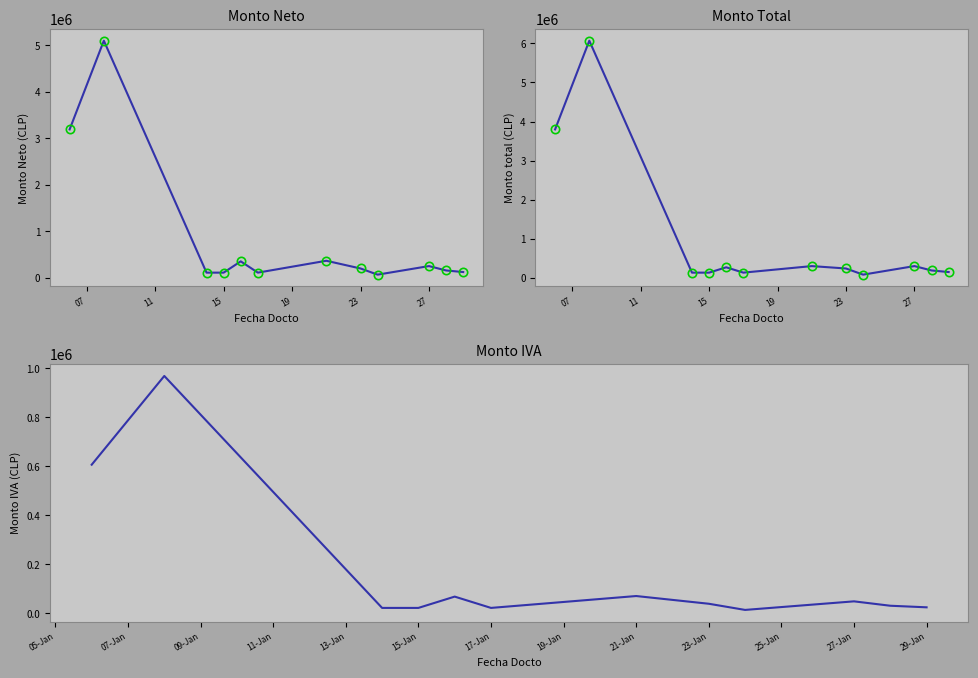

Between 07 and 19, which series saw the biggest shift?

Monto total